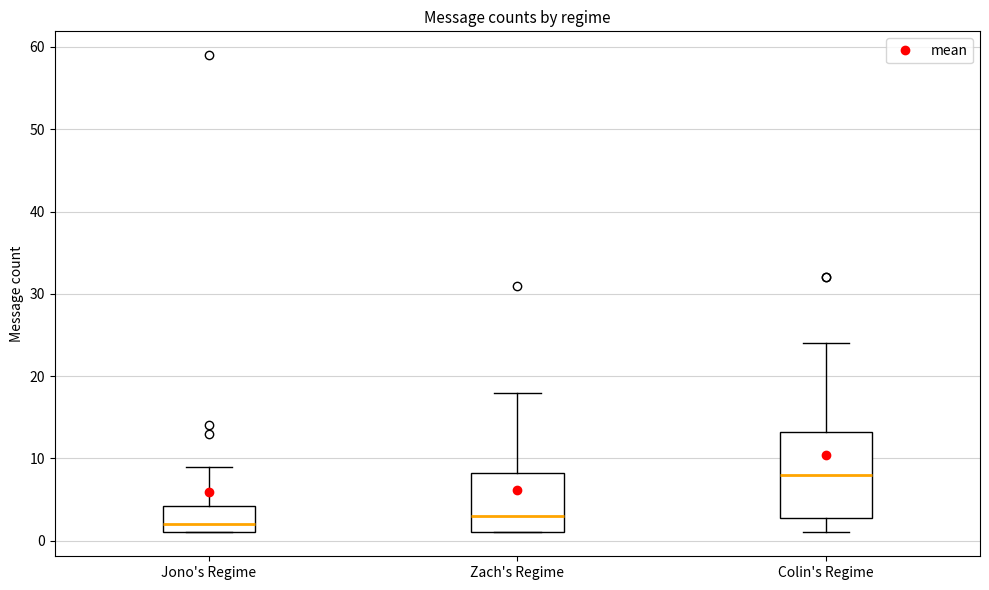

Where does the lower whisker of the box for Colin's Regime end on the y-axis? The values are not printed on the chart, so give them approximately, as read against the axis.

1